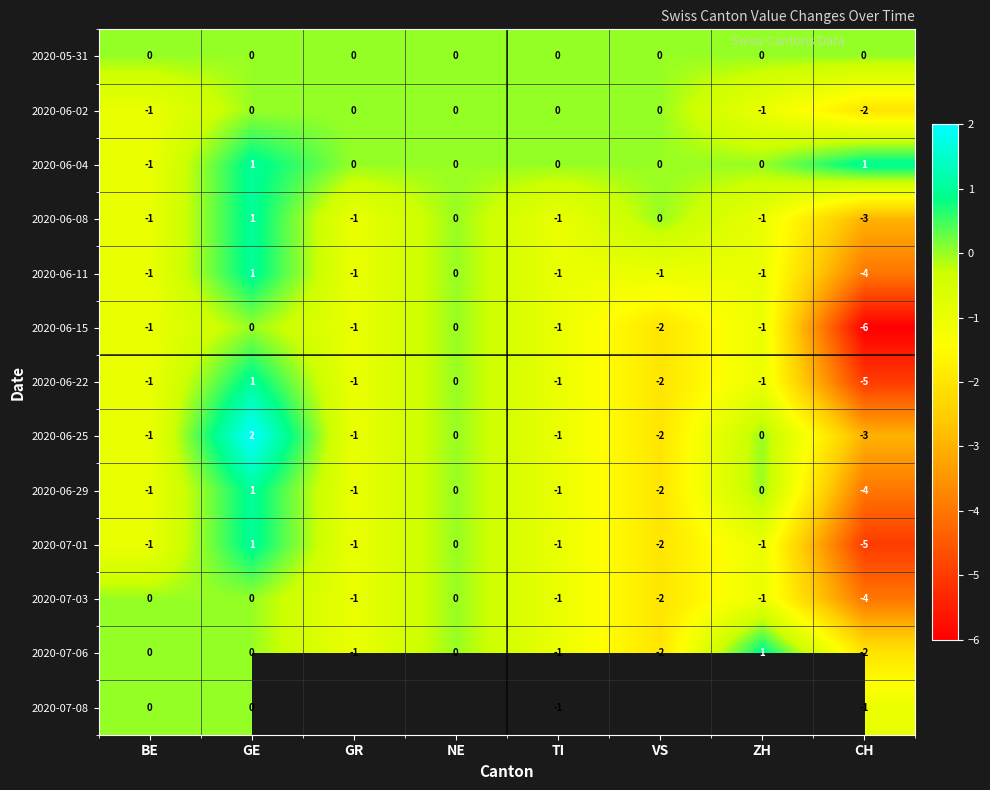

What is the difference between the maximum and minimum values in the 2020-06-11 series?

5